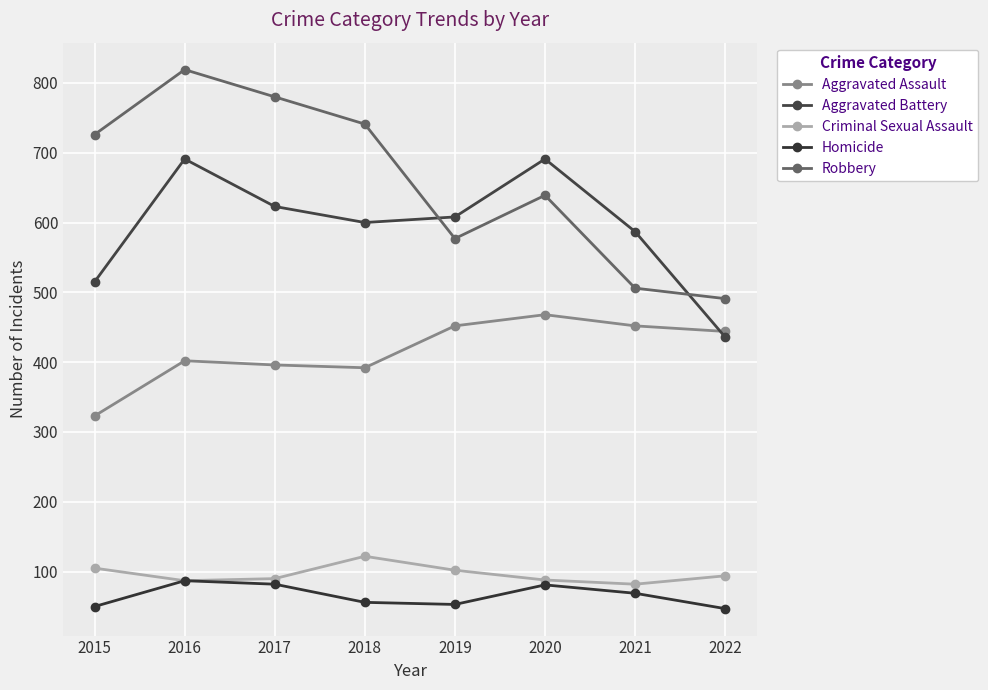

Which label corresponds to the largest value in the chart?

2016